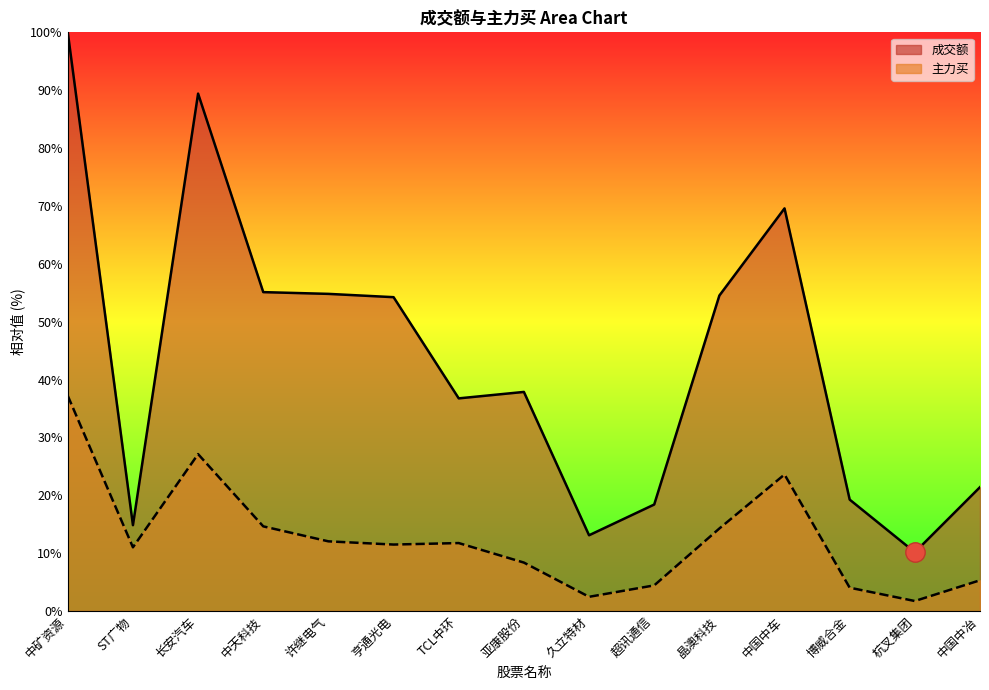

What is the value of the 成交额 point at the 11th from the left?

54.5